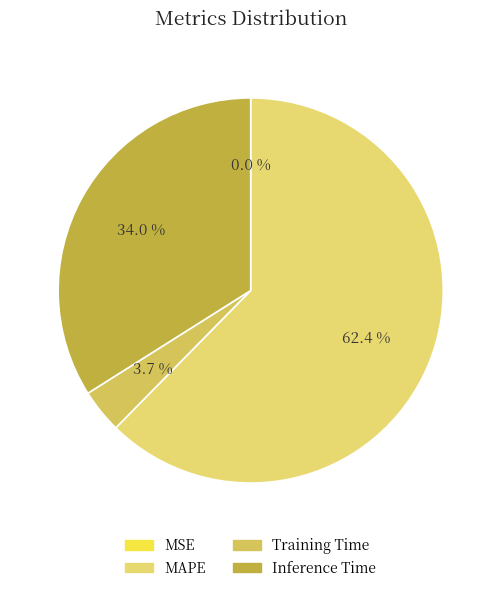

How much of the chart is everything except MSE?

100.0%